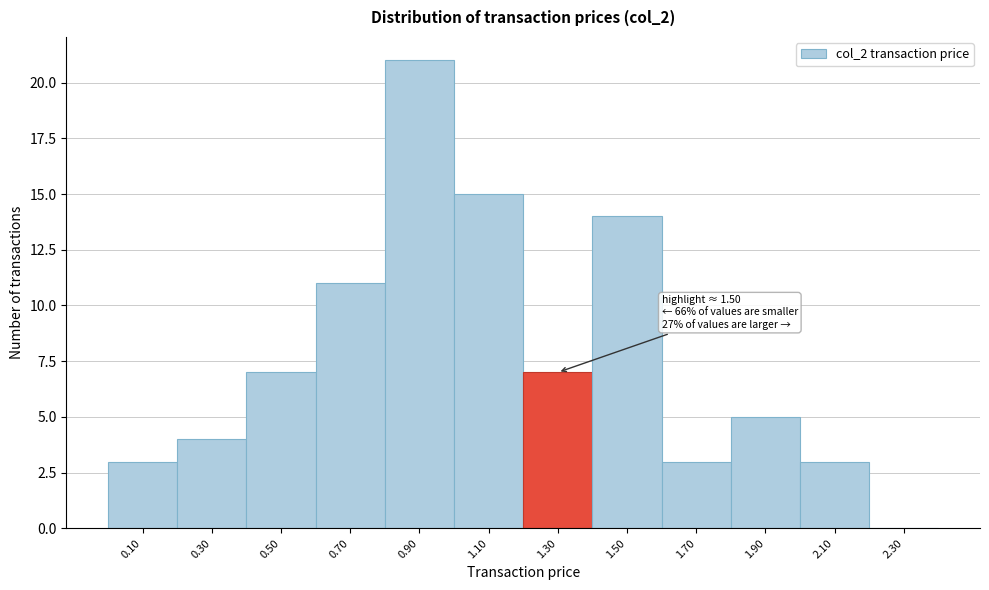

Reading left to right, transcribe all the data shown in this chart.

0.10=3	0.30=4	0.50=7	0.70=11	0.90=21	1.10=15	1.30=7	1.50=14	1.70=3	1.90=5	2.10=3	2.30=0